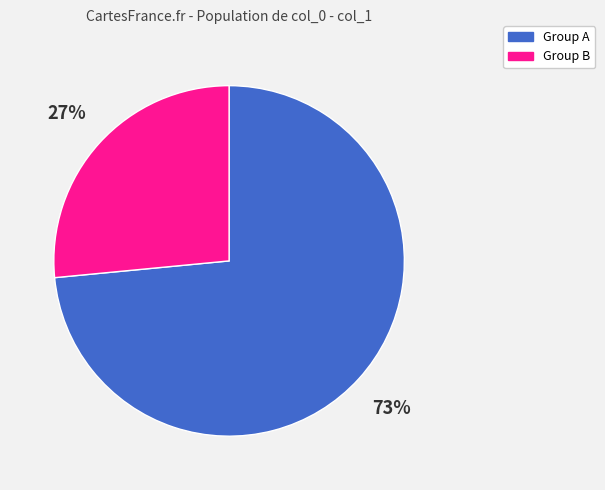

Is there any slice that represents more than half of the pie?

Yes